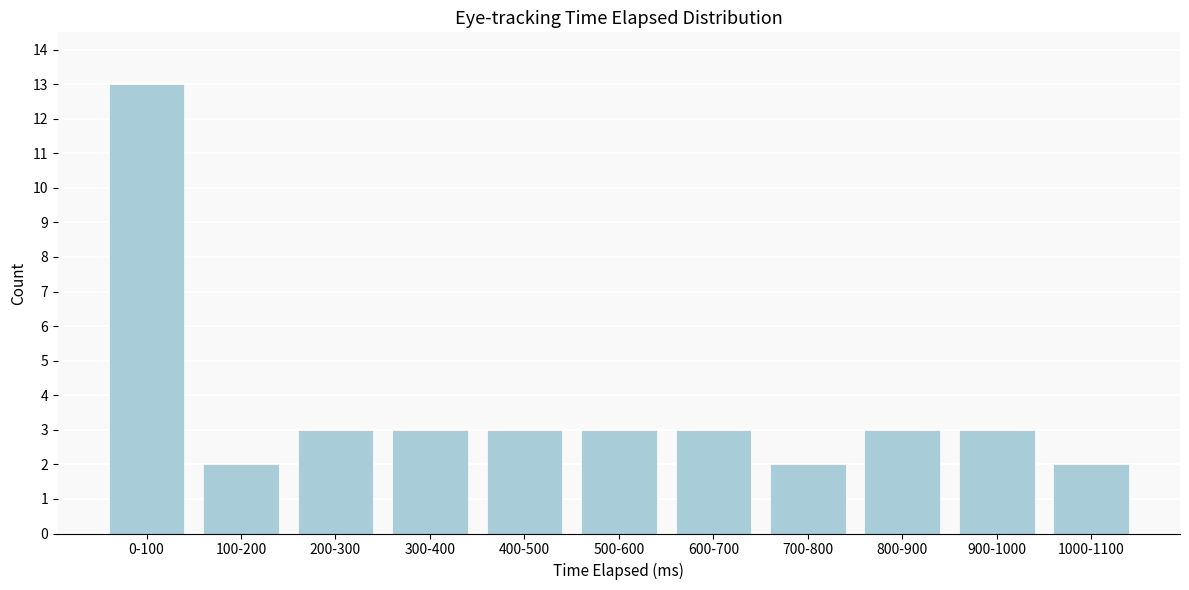

Reading right to left, what are all the values shown in this chart?

2	3	3	2	3	3	3	3	3	2	13